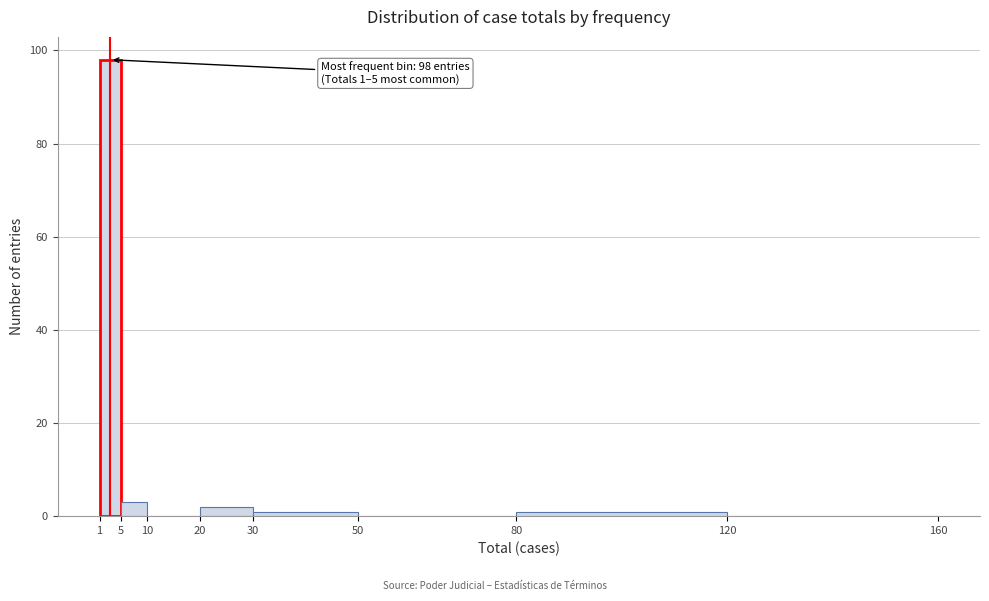

Over which range of the x-axis is the bar tallest?

1 to 5